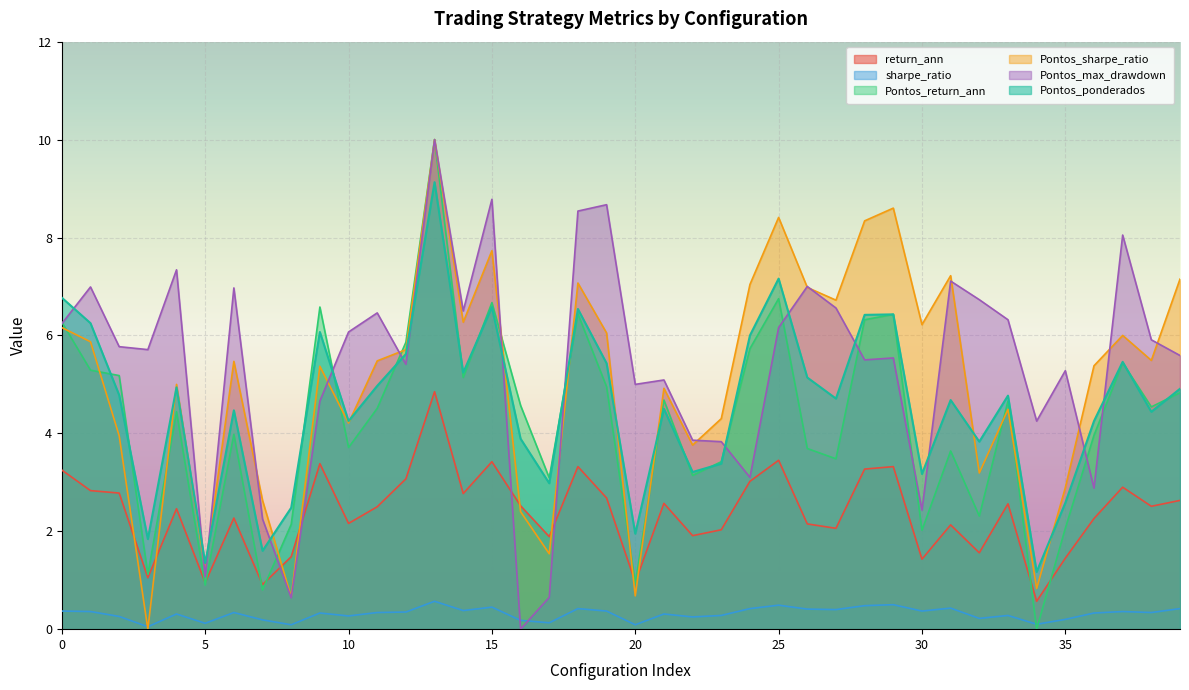

What are all the series names shown in the legend?

return_ann, sharpe_ratio, Pontos_return_ann, Pontos_sharpe_ratio, Pontos_max_drawdown, Pontos_ponderados